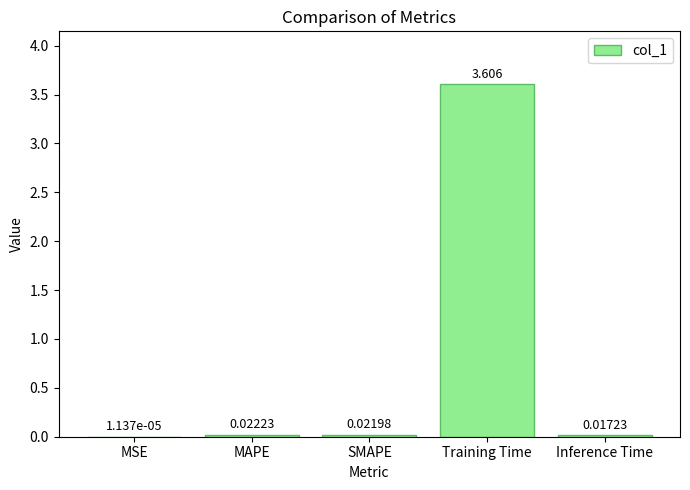

Between SMAPE and Inference Time, which is larger?

SMAPE